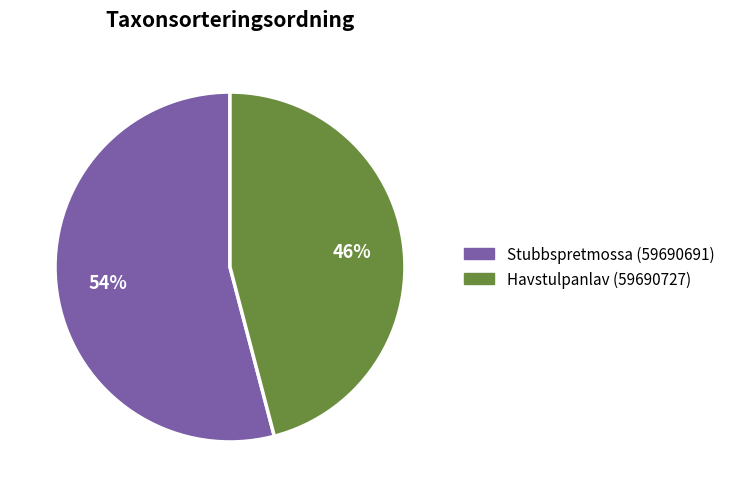

What percentage is the Havstulpanlav (59690727) slice, to the nearest percent?

46%